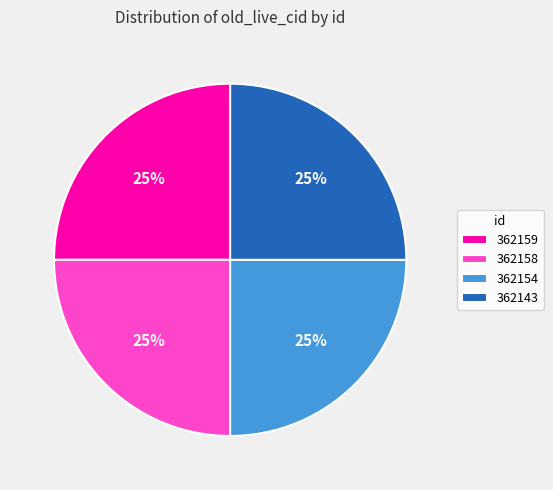

To the nearest percent, what percentage of the pie is 362159?

25%